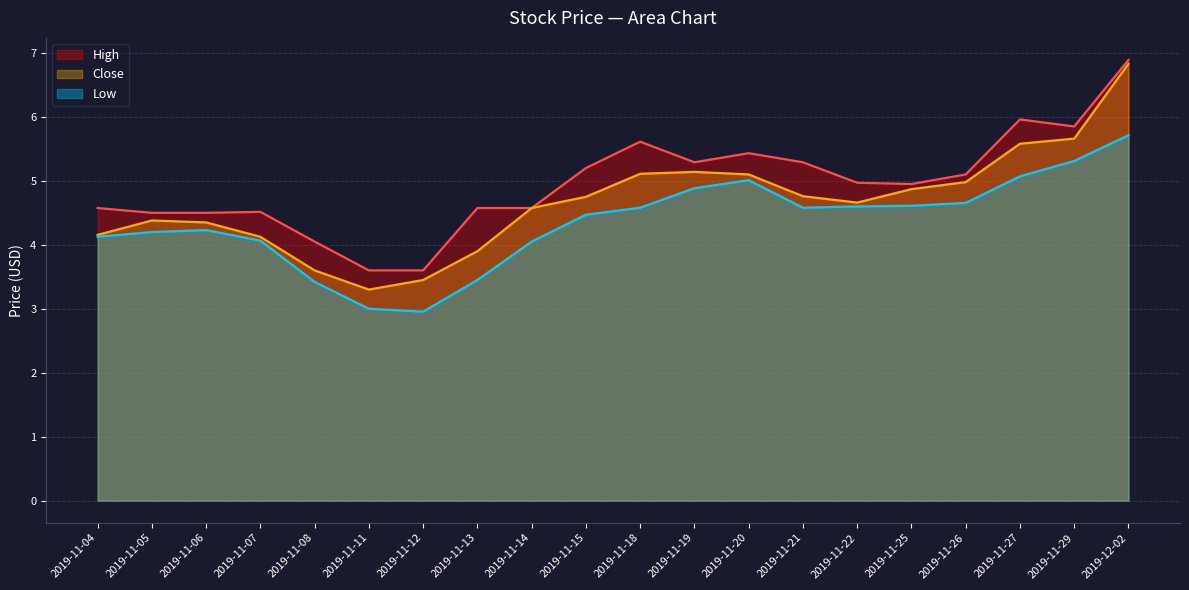

What is the total value across all series at 2019-11-05?

13.1